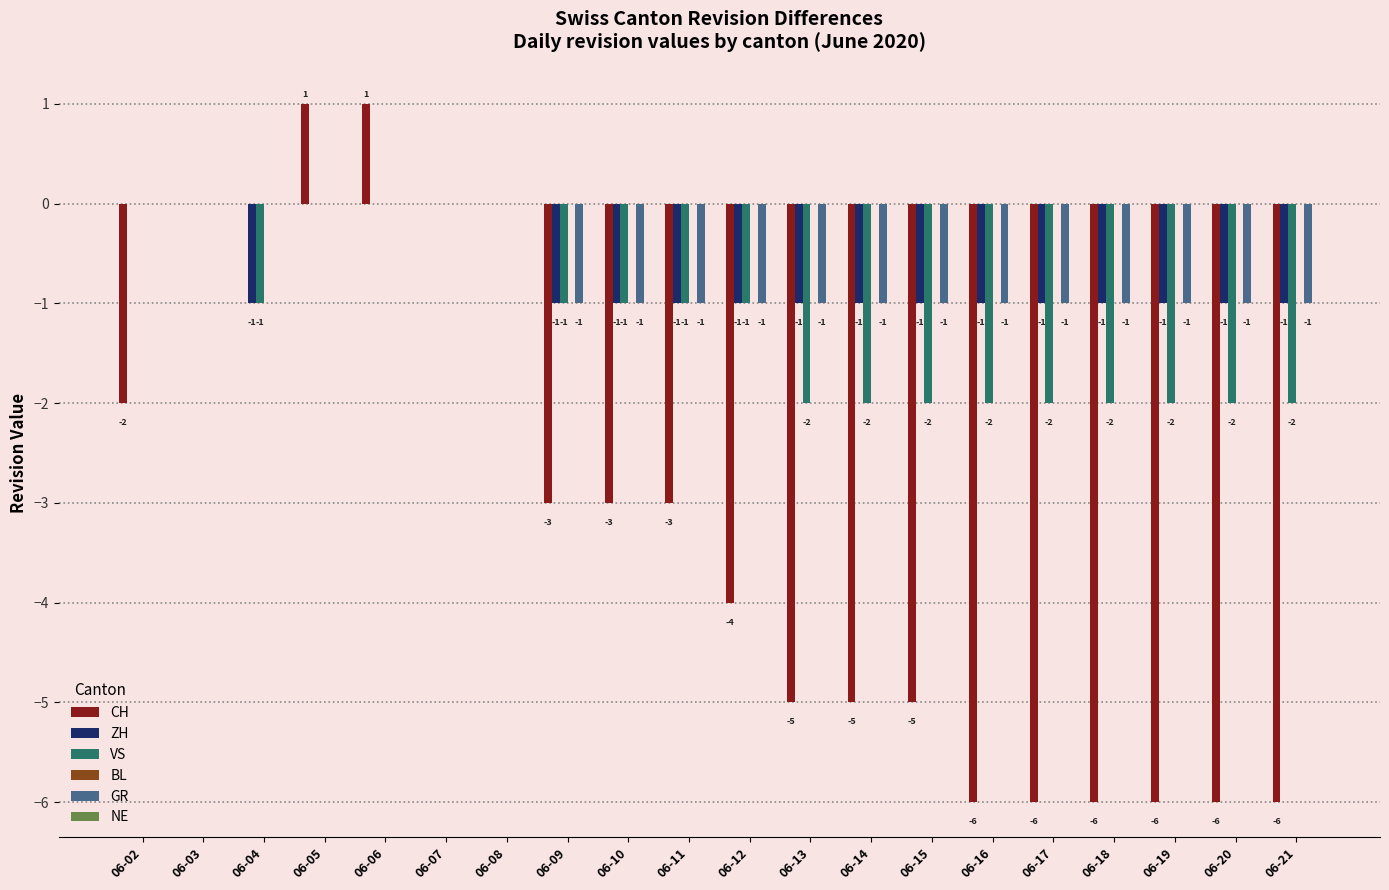

Which series has the largest range (max minus min)?

CH